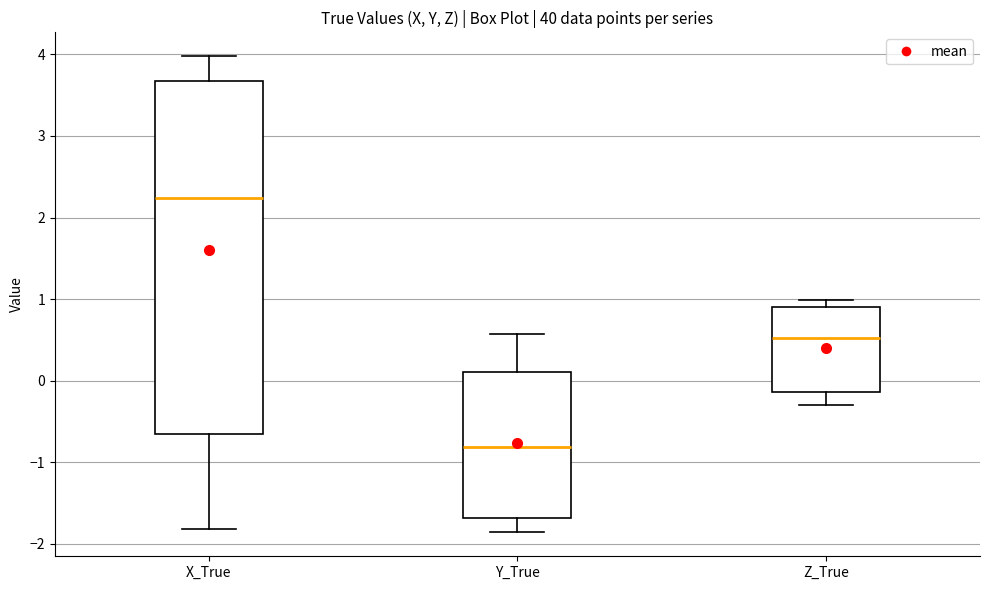

Comparing the boxes themselves (not the whiskers), which one is the tallest?

X_True